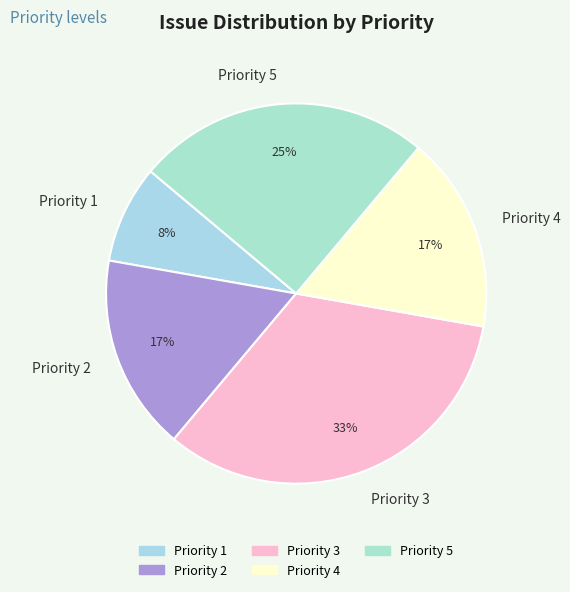

Which has a higher value, Priority 1 or Priority 5?

Priority 5